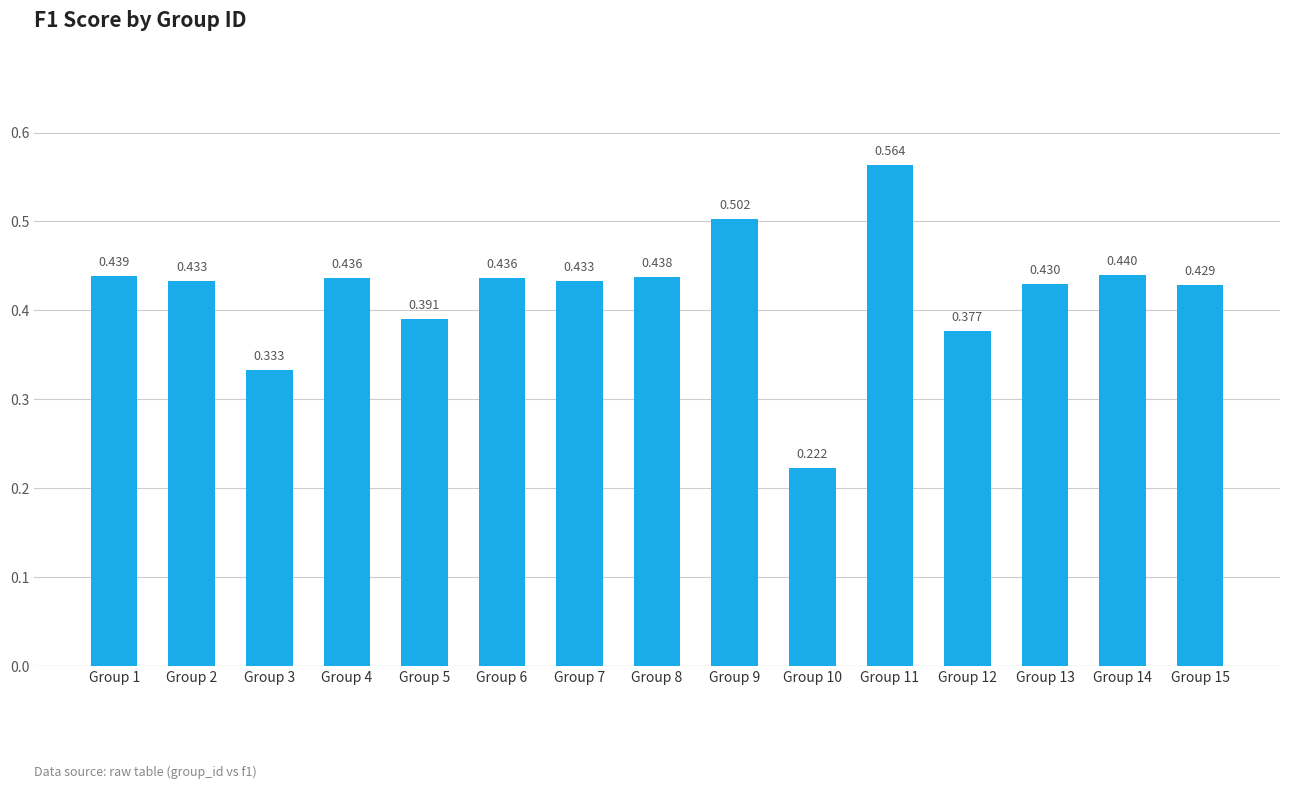

The chart shows a value of 0.4 at Group 4. True or false?

True